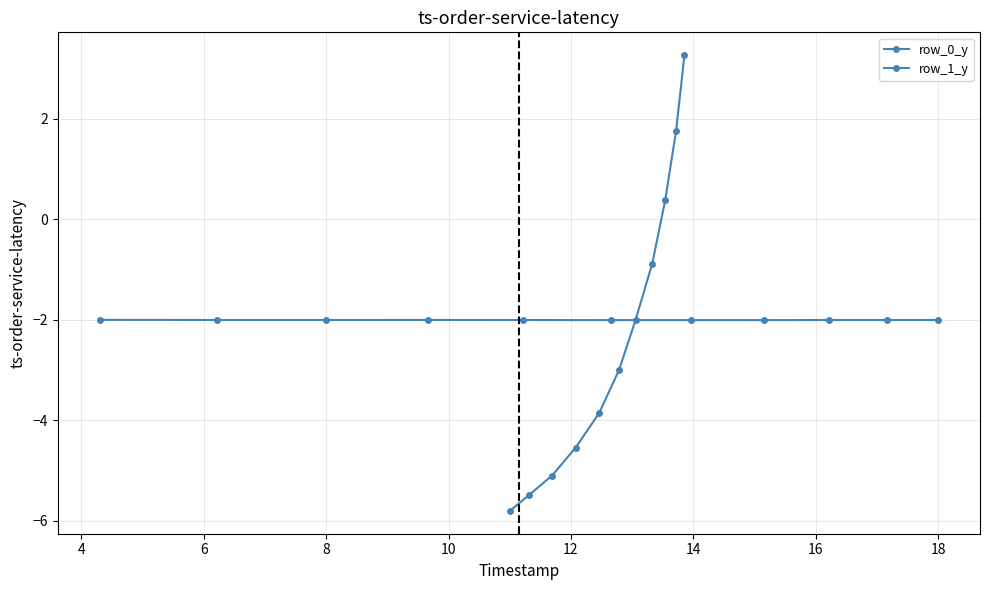

Is the value of row_0_y at 6 greater than the value of row_1_y at 2?

No